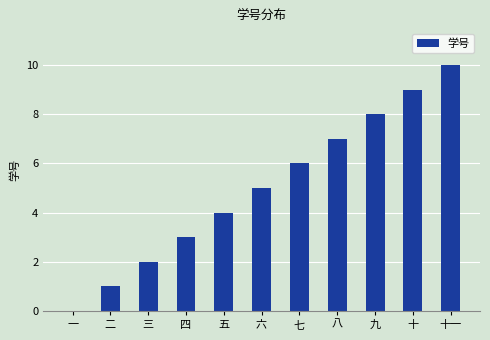

The chart shows a value of 2 at 六. True or false?

False